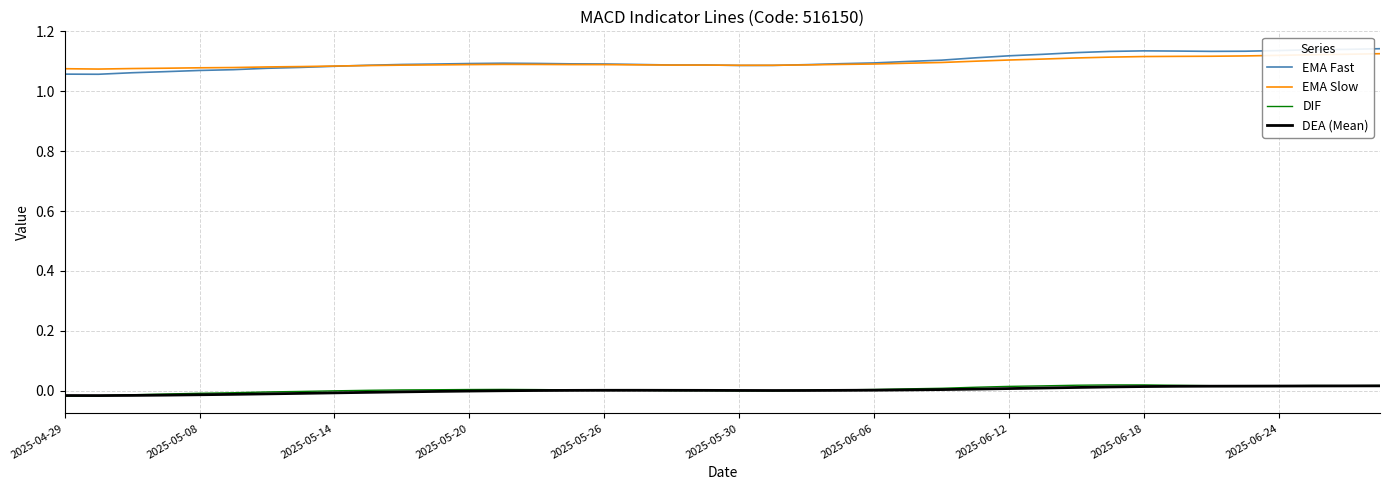

True or false: EMA Slow and DEA (Mean) intersect in this chart.

False